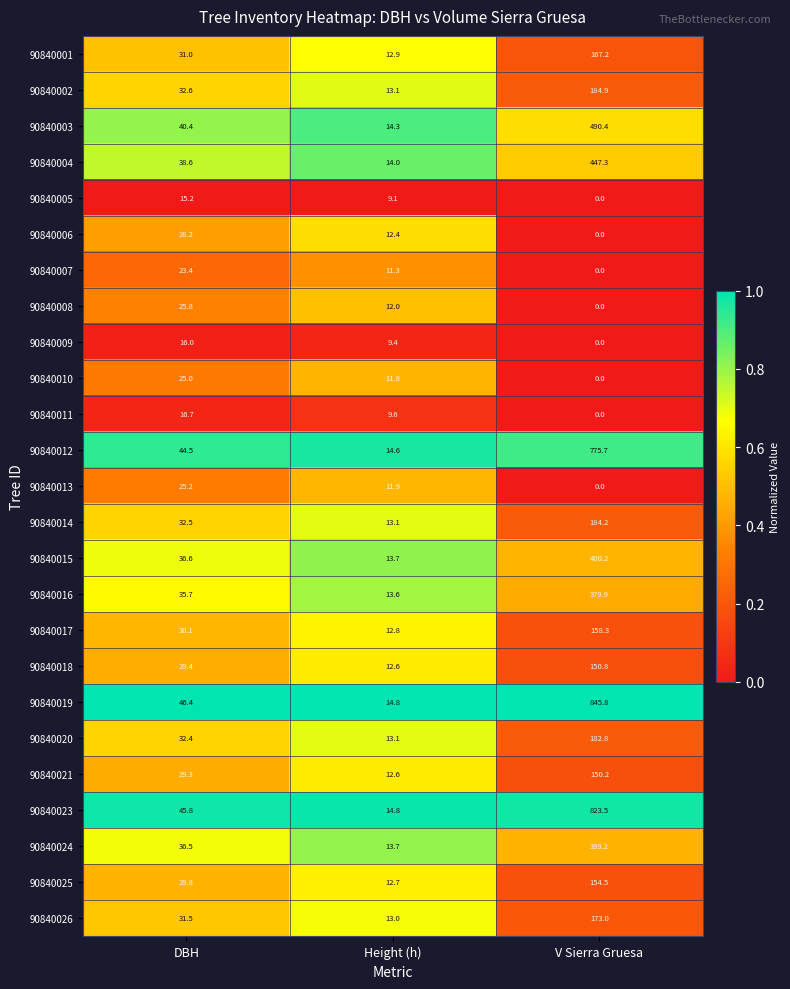

How many 90840010 values are between 0 and 25?

3